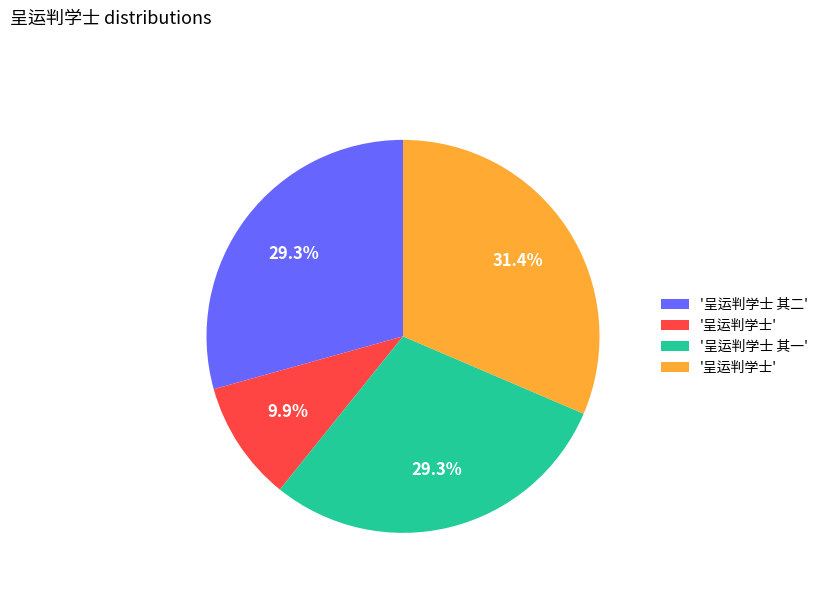

Is there any slice that represents more than half of the pie?

No